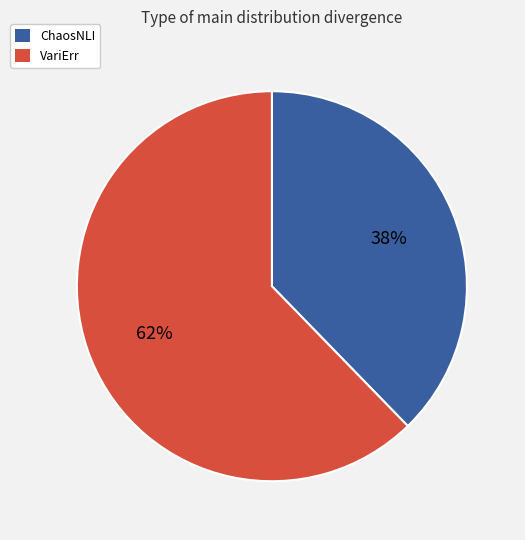

Combined, do VariErr and ChaosNLI account for over 50%?

Yes